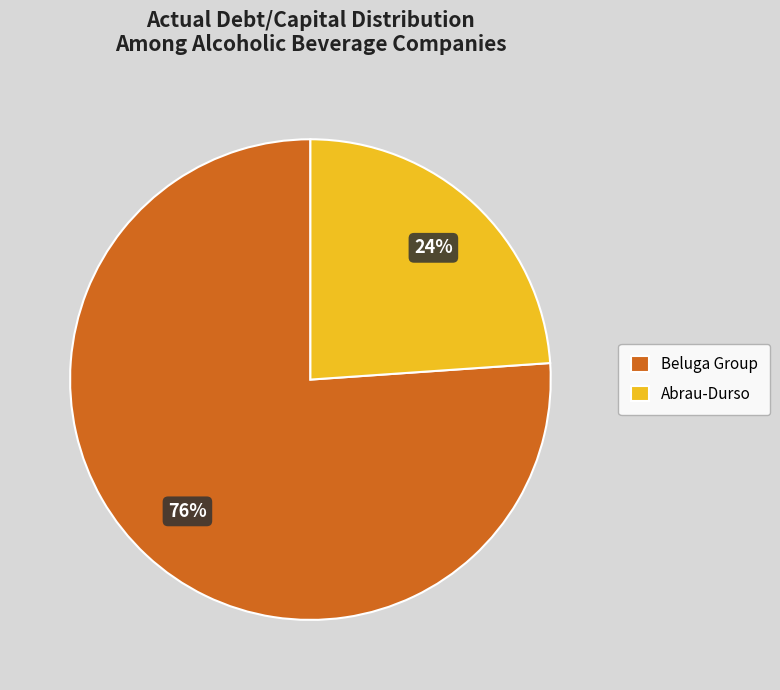

Does Beluga Group represent more than half of the total?

Yes